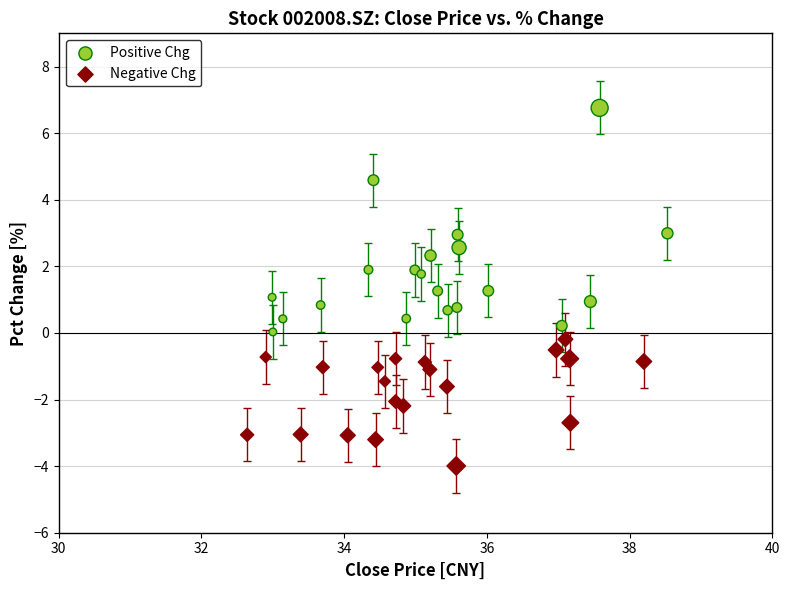

Which series contains the lowest Y value?

Negative Chg